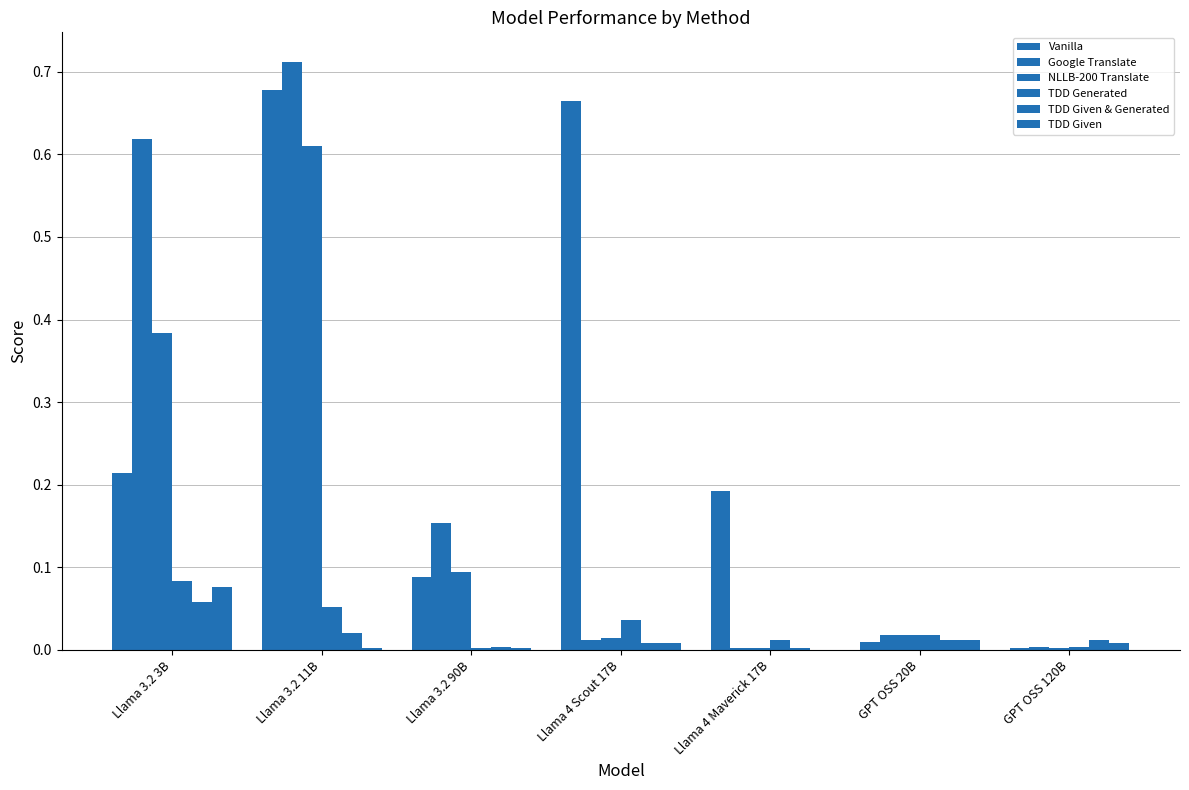

How many data points does each series have?

7